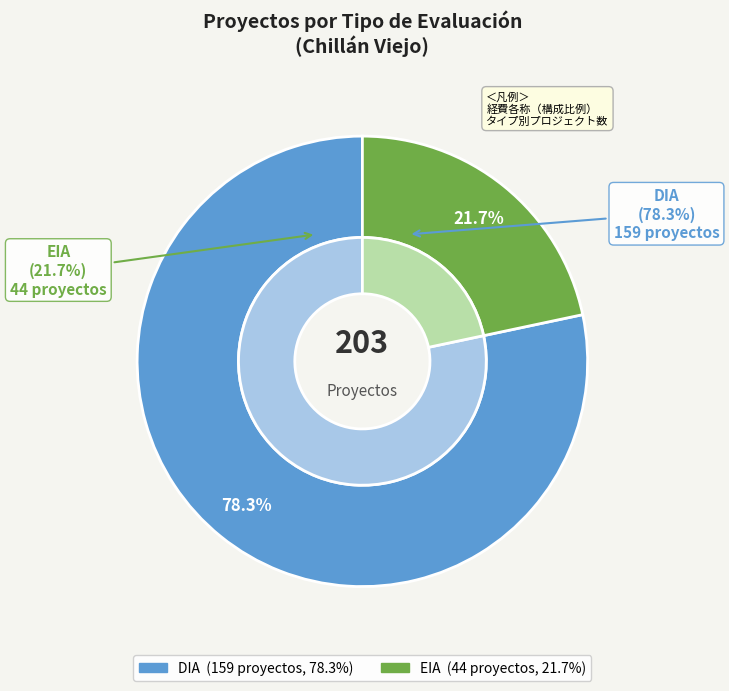

What percentage is the EIA slice, to the nearest percent?

22%